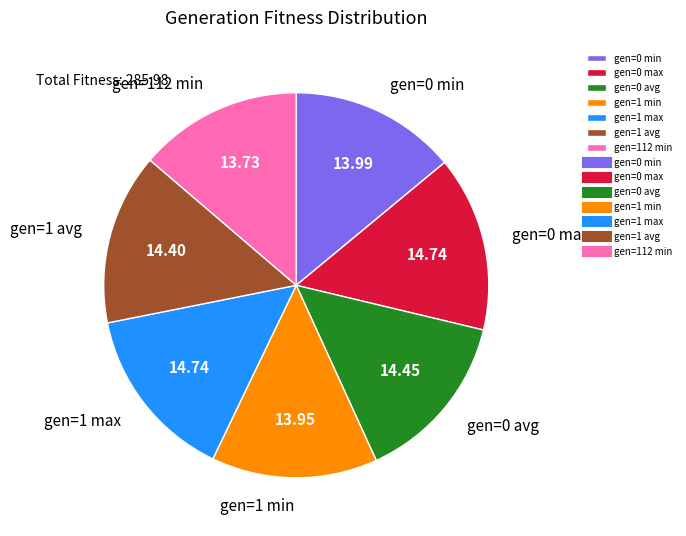

Do gen=0 max and gen=0 avg together represent more than half of the pie?

No